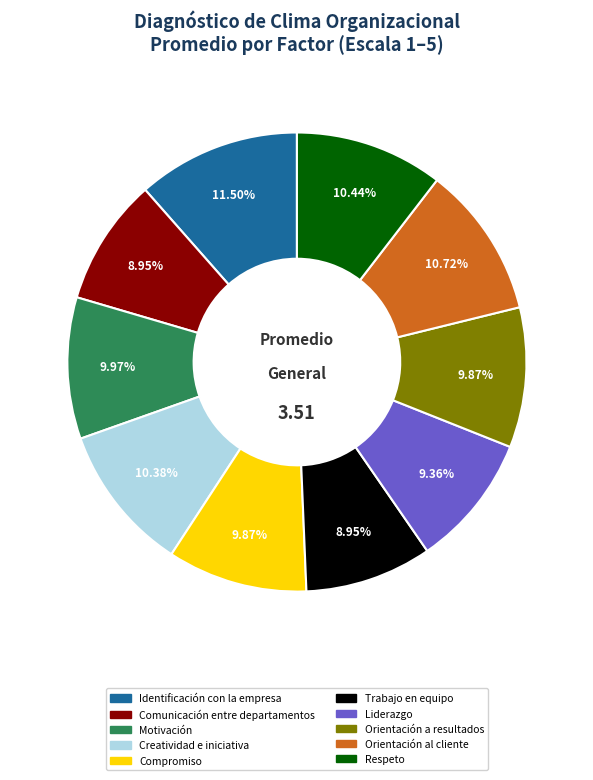

Is there a majority slice in this chart?

No